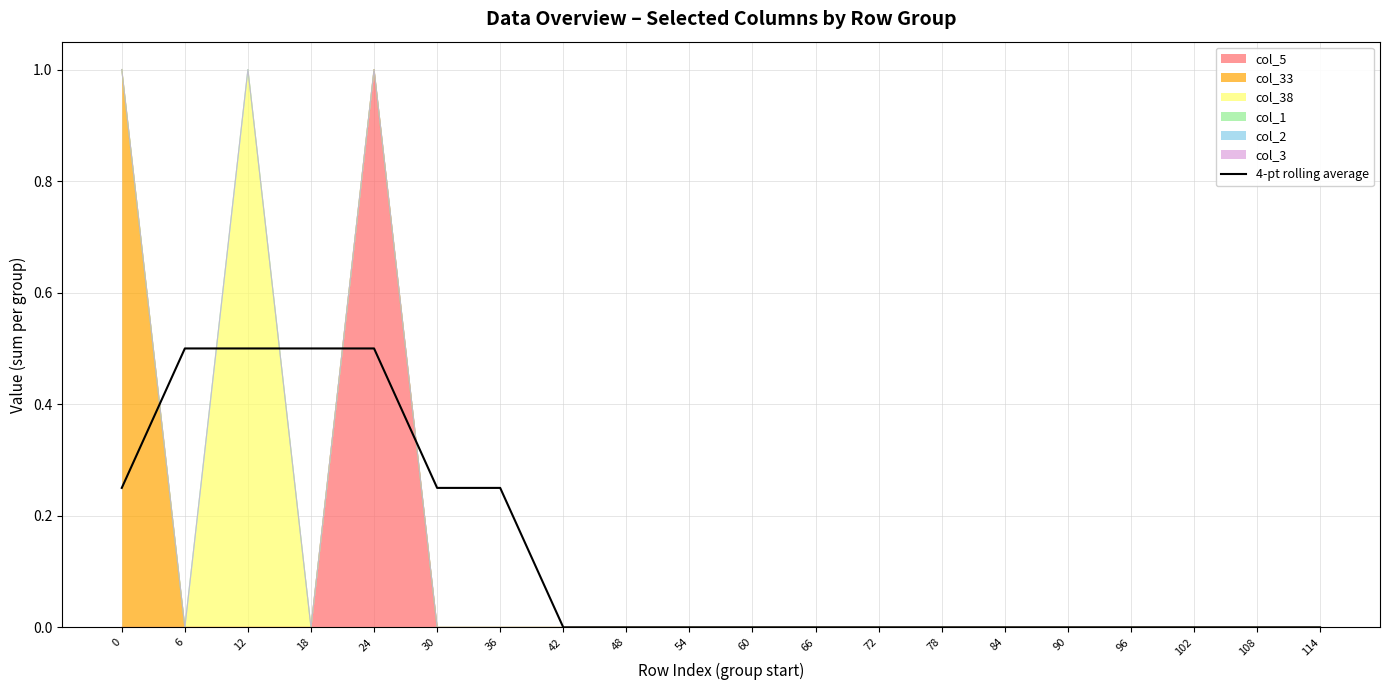

Count the values in the range 0 to 1.

20